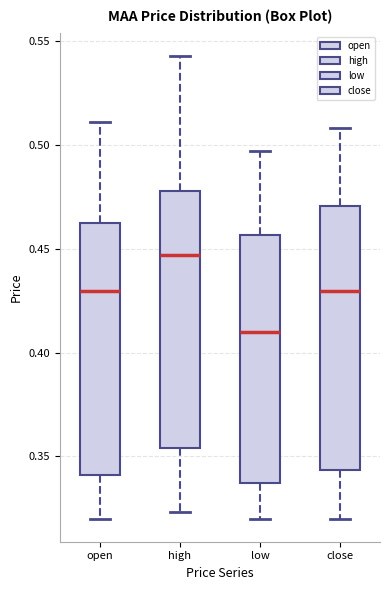

Reading left to right, transcribe this box plot: for each box, give where its median line is, the range the box spans, and where its two whiskers end, as read against the y-axis. The values are not printed on the chart, so give them approximately, as read against the axis.

open: median 0.430, box 0.340 to 0.465, whiskers 0.320 to 0.510
high: median 0.445, box 0.355 to 0.480, whiskers 0.325 to 0.545
low: median 0.410, box 0.335 to 0.455, whiskers 0.320 to 0.495
close: median 0.430, box 0.345 to 0.470, whiskers 0.320 to 0.510